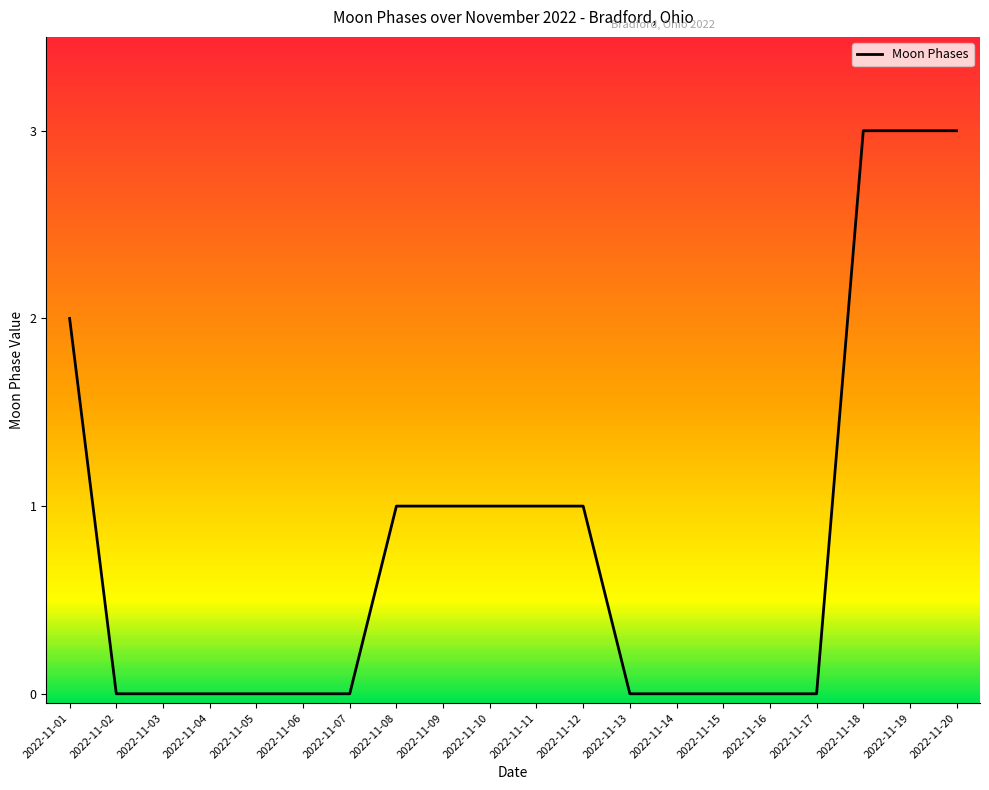

Reading left to right, what are all the values shown in this chart?

2022-11-01=2	2022-11-02=0	2022-11-03=0	2022-11-04=0	2022-11-05=0	2022-11-06=0	2022-11-07=0	2022-11-08=1	2022-11-09=1	2022-11-10=1	2022-11-11=1	2022-11-12=1	2022-11-13=0	2022-11-14=0	2022-11-15=0	2022-11-16=0	2022-11-17=0	2022-11-18=3	2022-11-19=3	2022-11-20=3